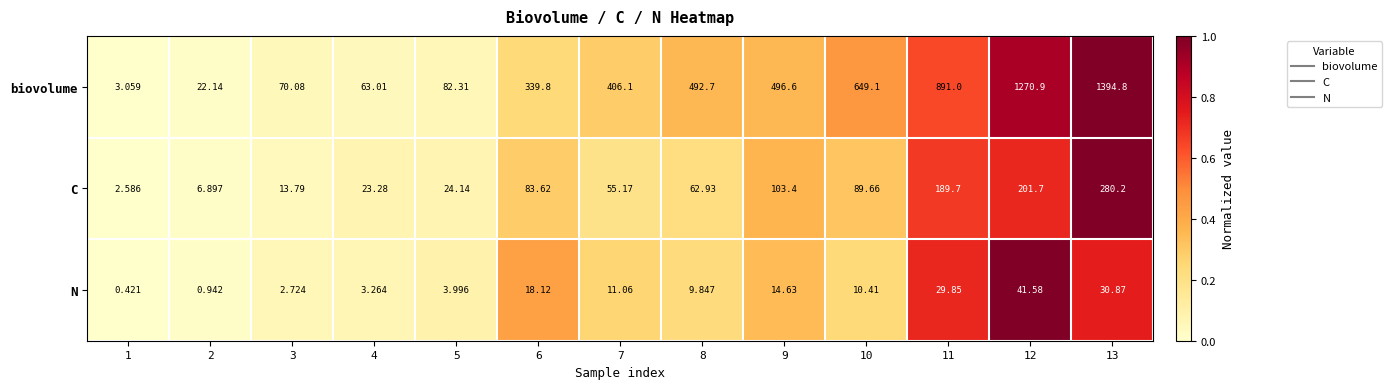

List the series in order of their overall mean, highest first.

biovolume, C, N